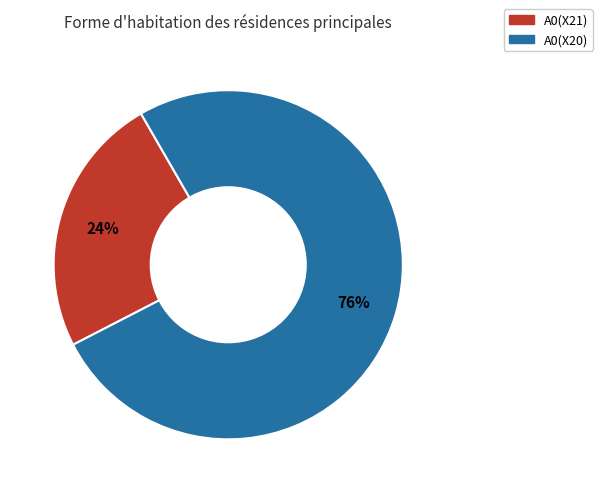

Does A0(X21) represent more than half of the total?

No